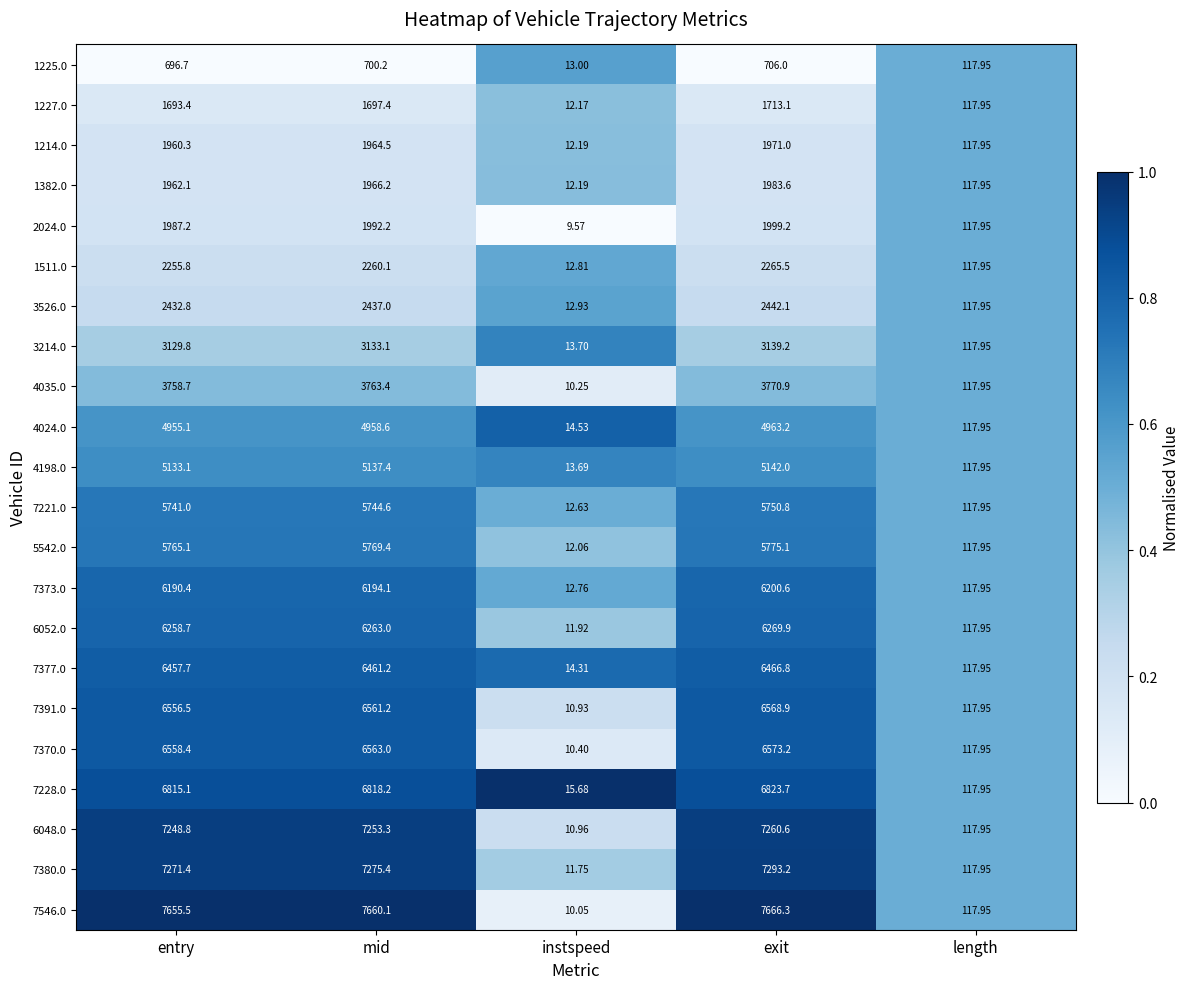

Which category has the highest value across all series?

exit